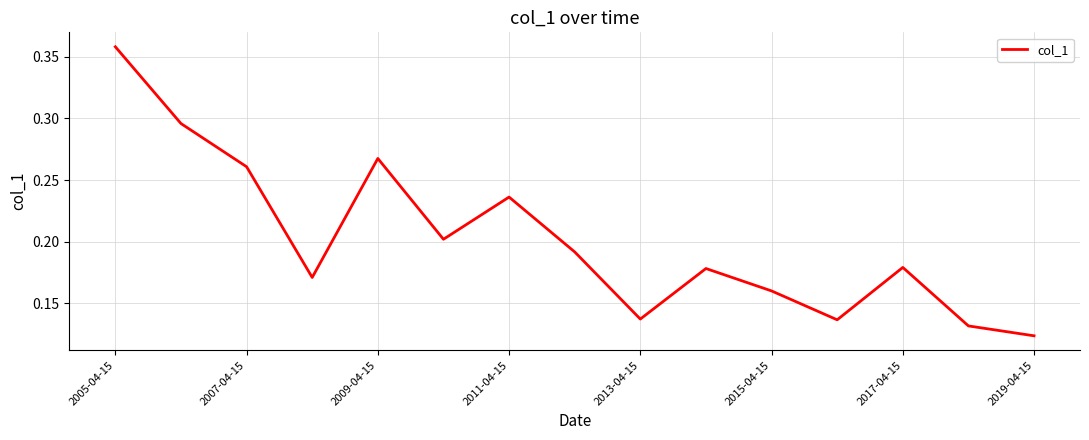

Is this an area chart (filled region under the line)?

No